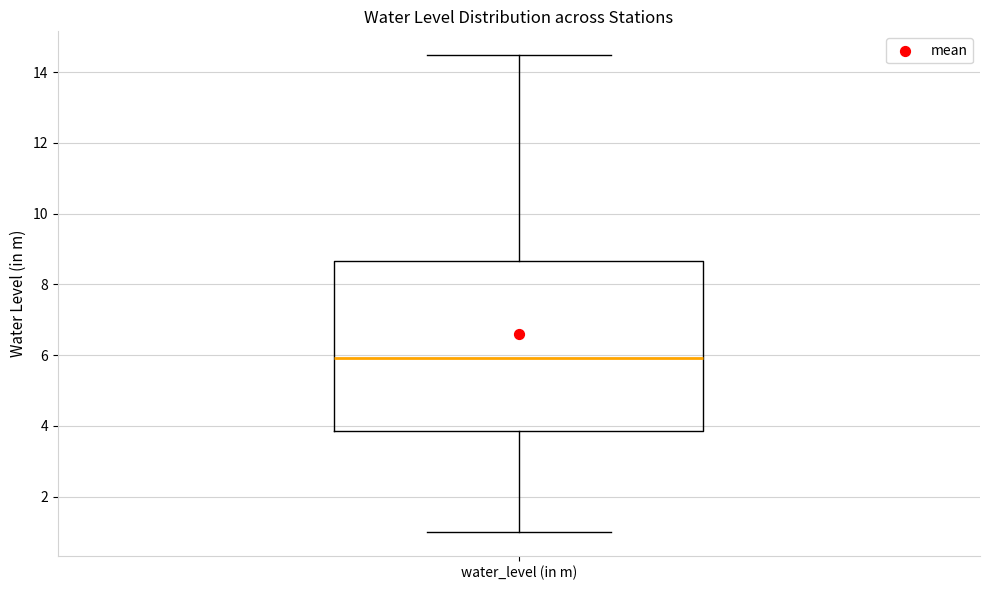

Read this box plot against the y-axis: the position of the median line, the range covered by the box, and the ends of both whiskers. The values are not printed on the chart, so give them approximately, as read against the axis.

median 6.0, box 3.8 to 8.6, whiskers 1.0 to 14.4